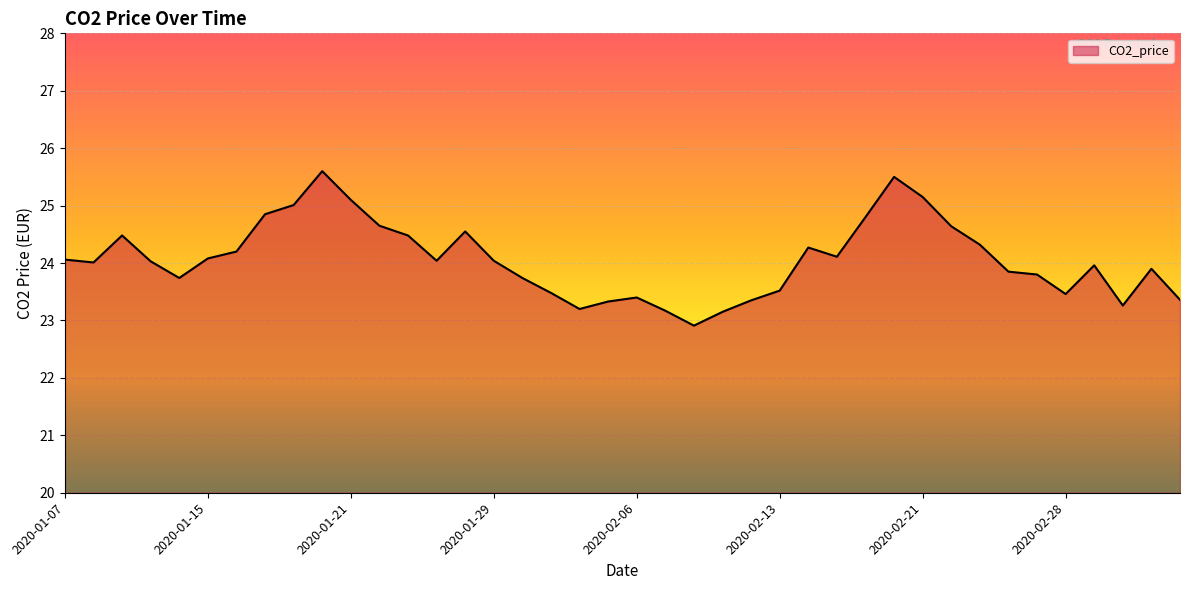

Does the chart have visible grid lines?

Yes